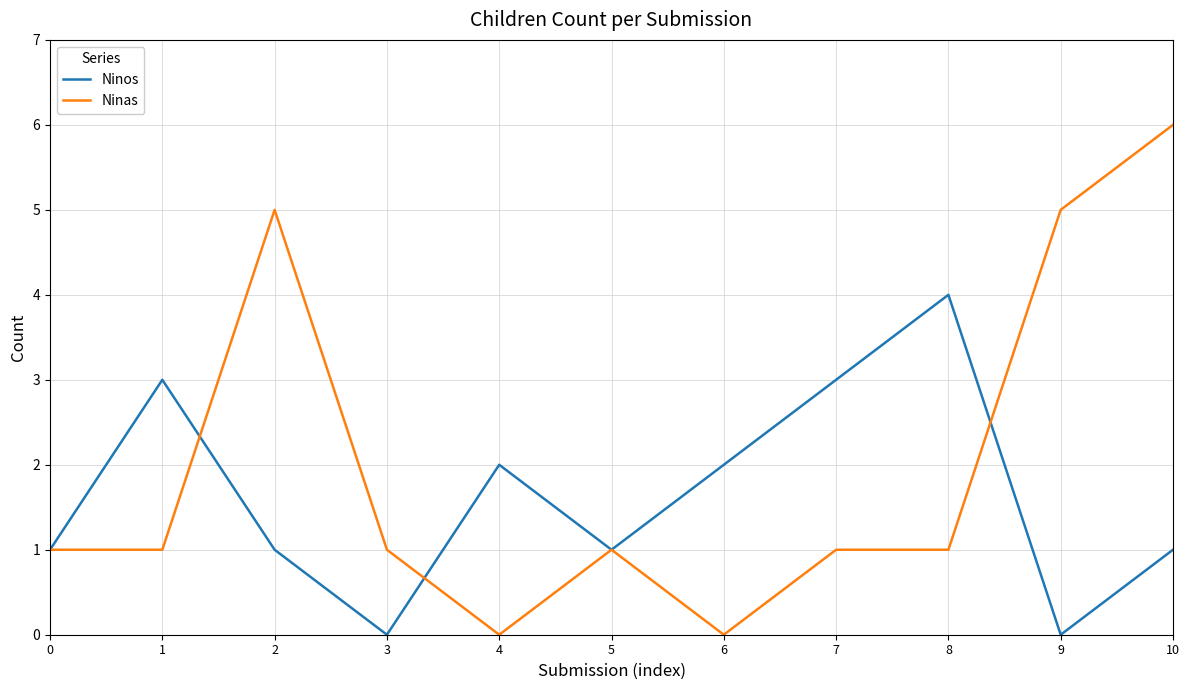

Which category has the highest value in the Ninas series?

10